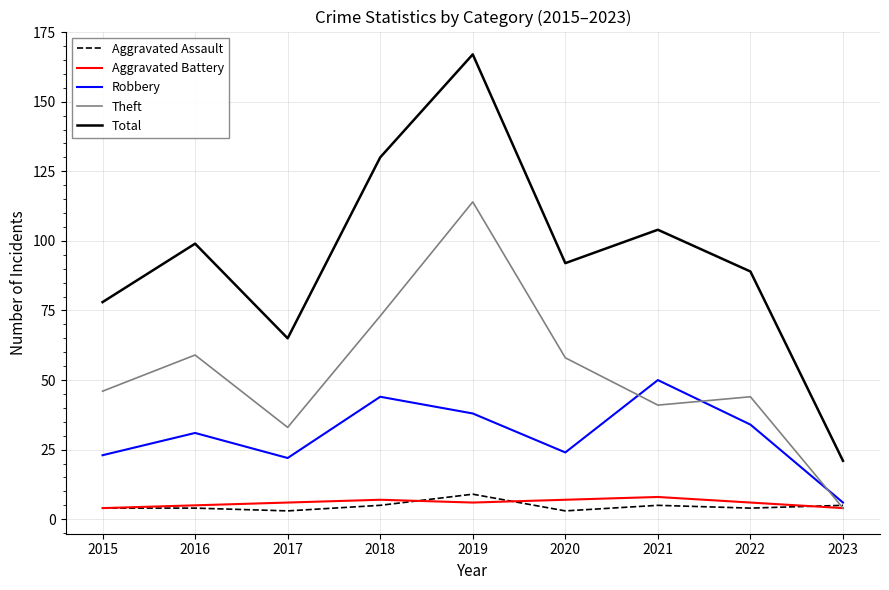

Count the number of categories in the chart.

9